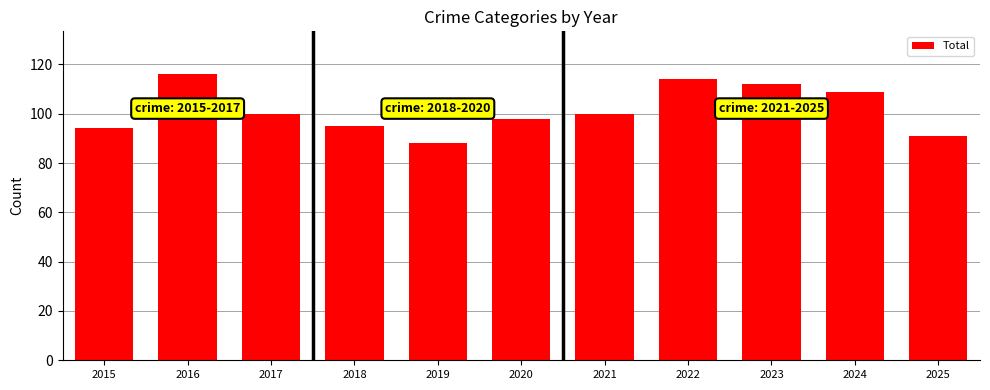

What value does the data have at 2024, to the nearest 10?

110